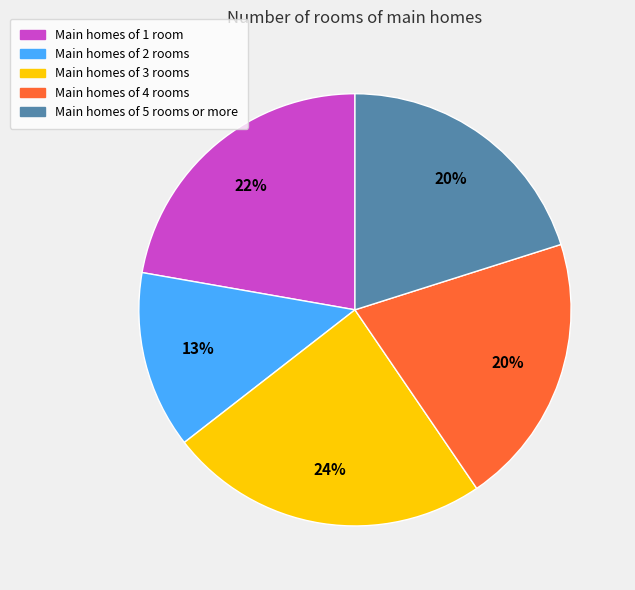

Does any single category account for the majority?

No